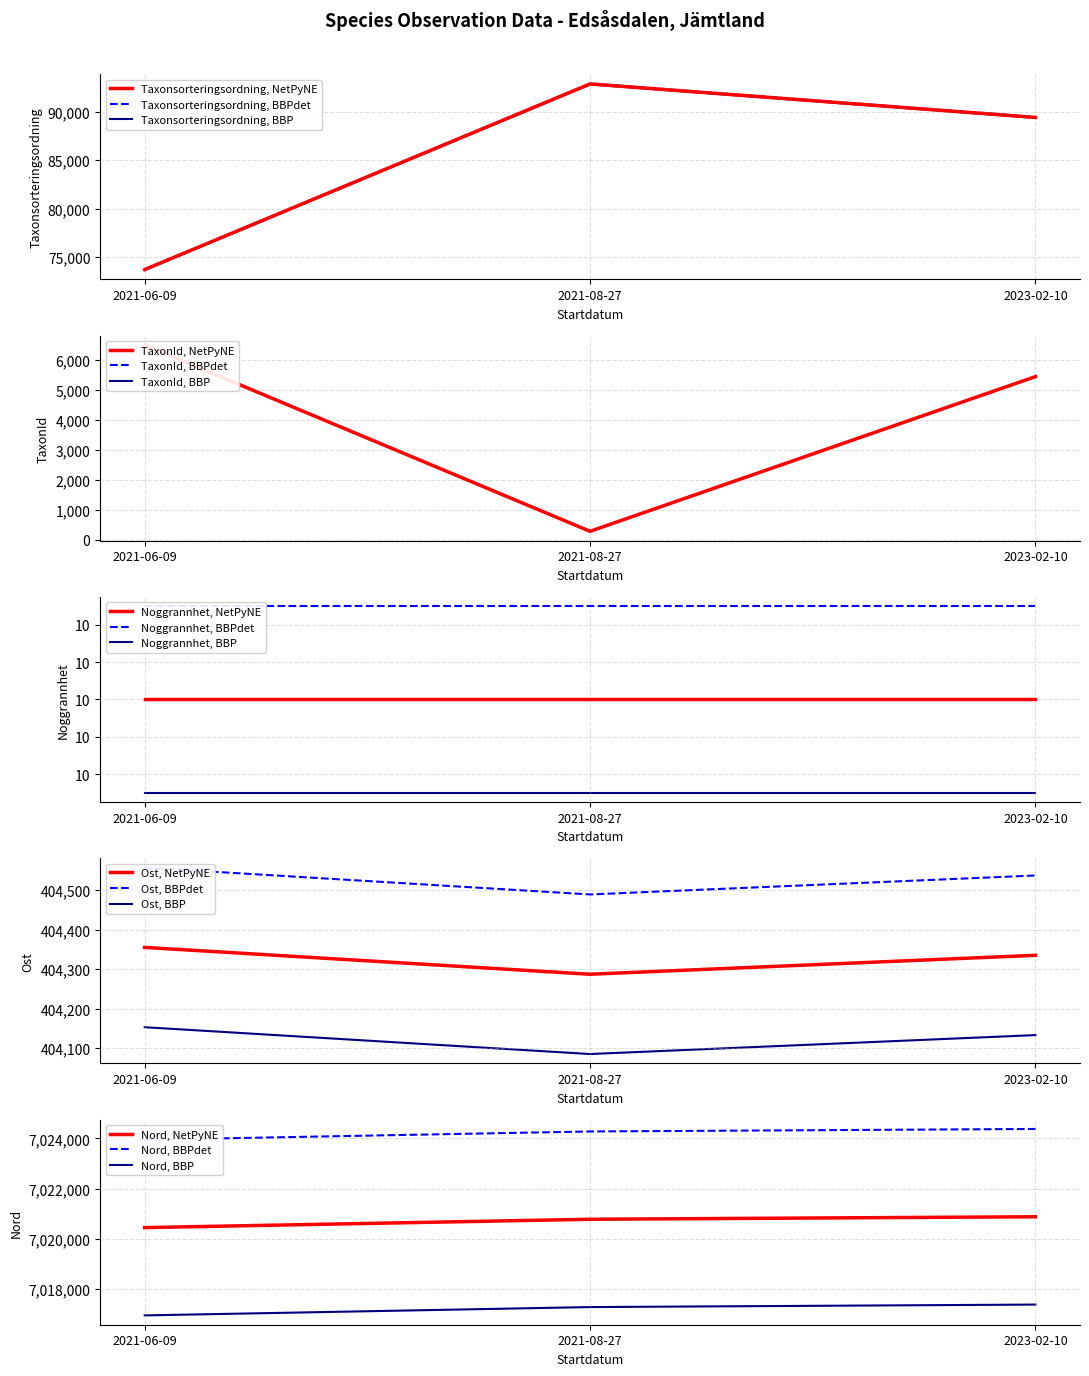

The Taxonsorteringsordning series shows 92870 at 2021-08-27. True or false?

True